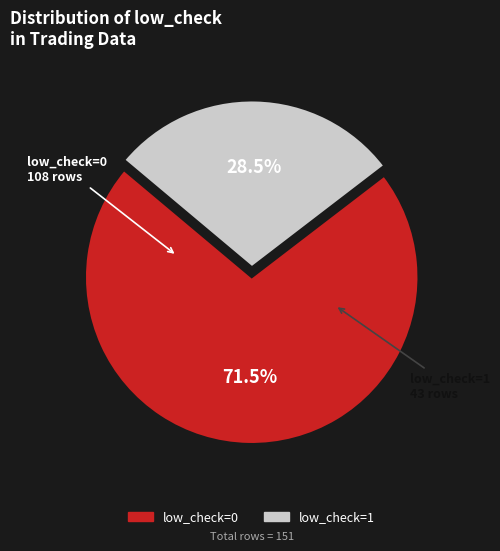

What is the ratio of the value at low_check=1 to the value at low_check=0?

0.4